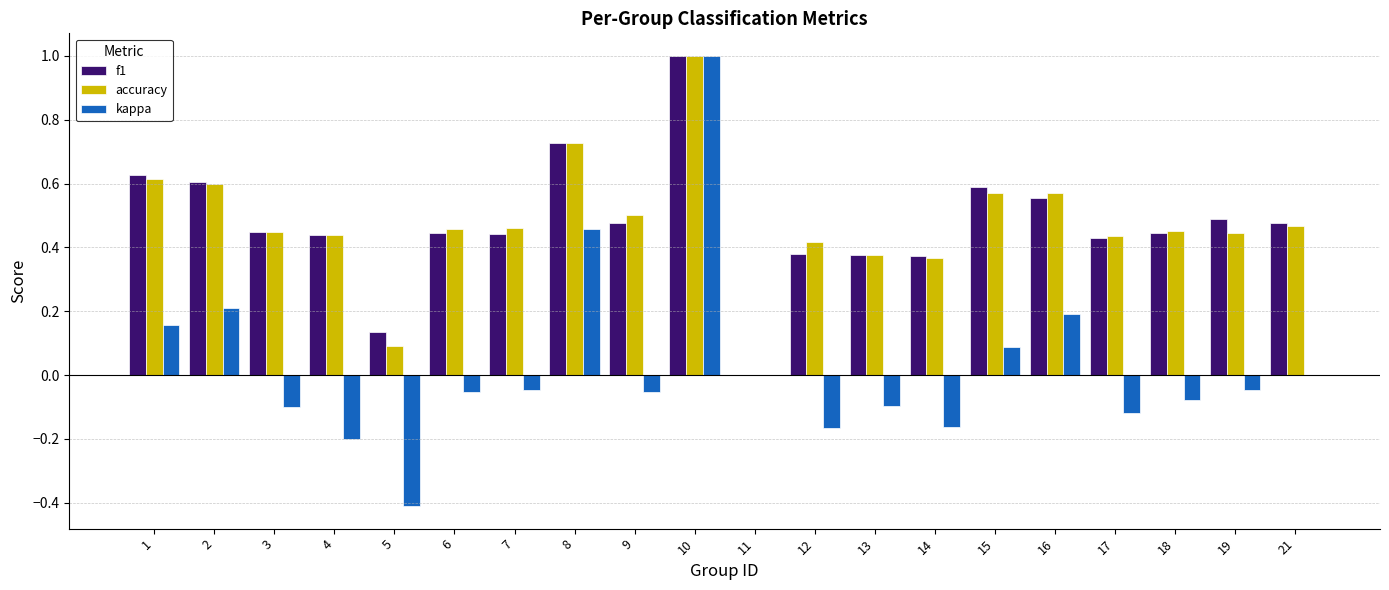

At which label does kappa first exceed 0?

1